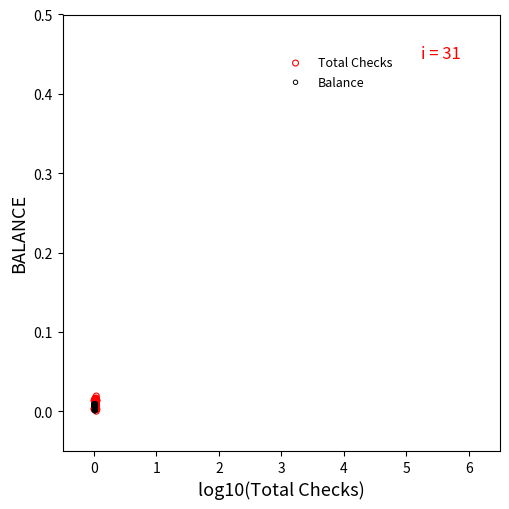

Which series has the widest spread of Y values?

Total Checks